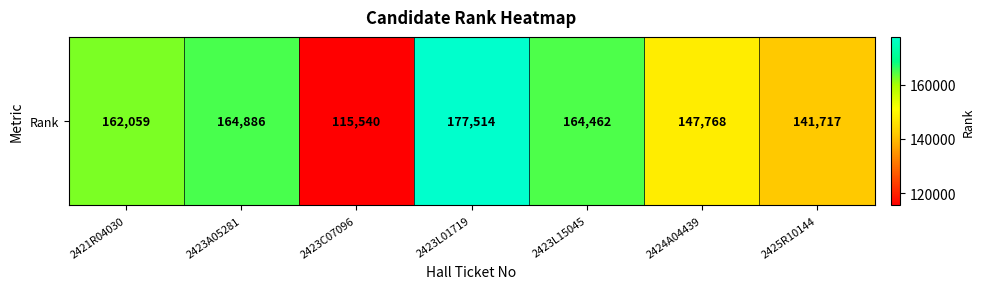

How many categories are shown in the chart?

7